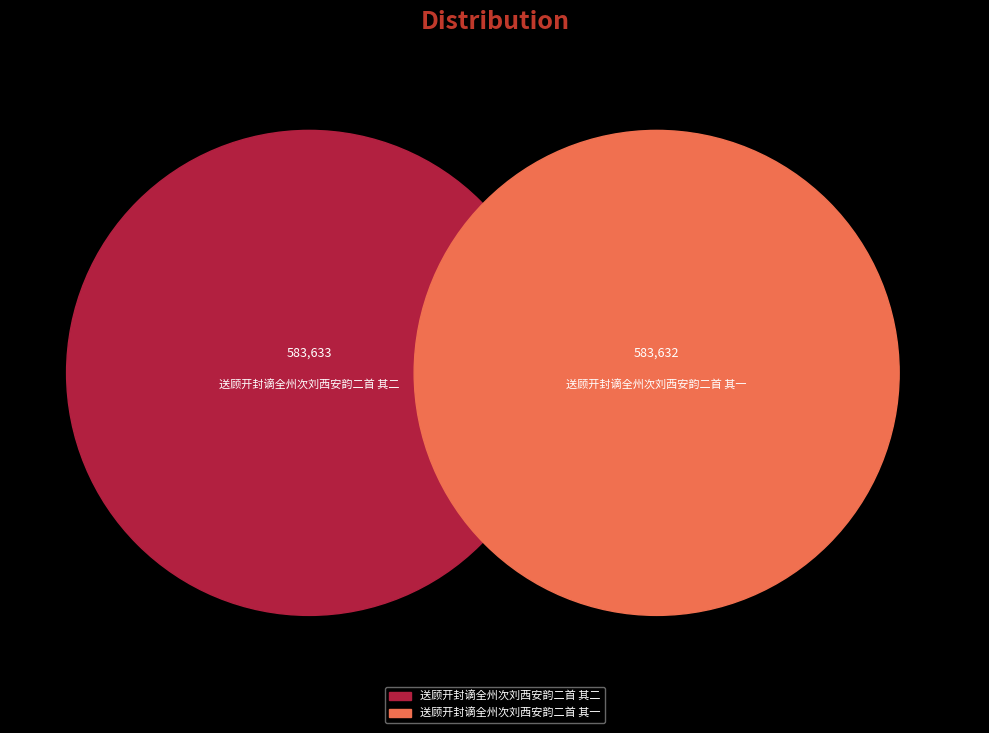

What is the smallest slice in the pie chart?

送顾开封谪全州次刘西安韵二首 其一